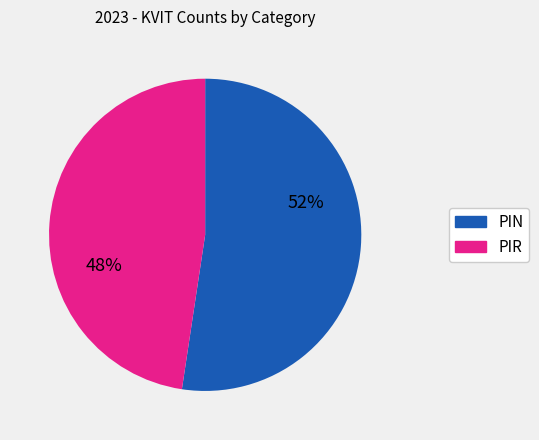

To the nearest percent, what is the average slice percentage?

50%